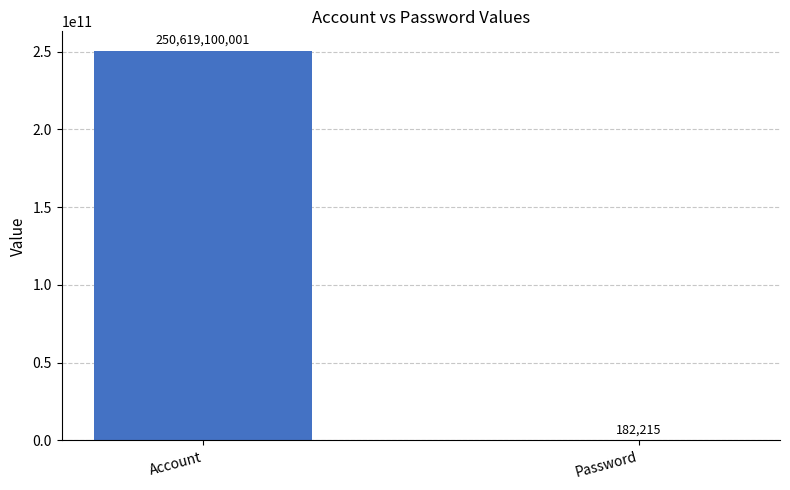

How many distinct data groups are displayed?

1